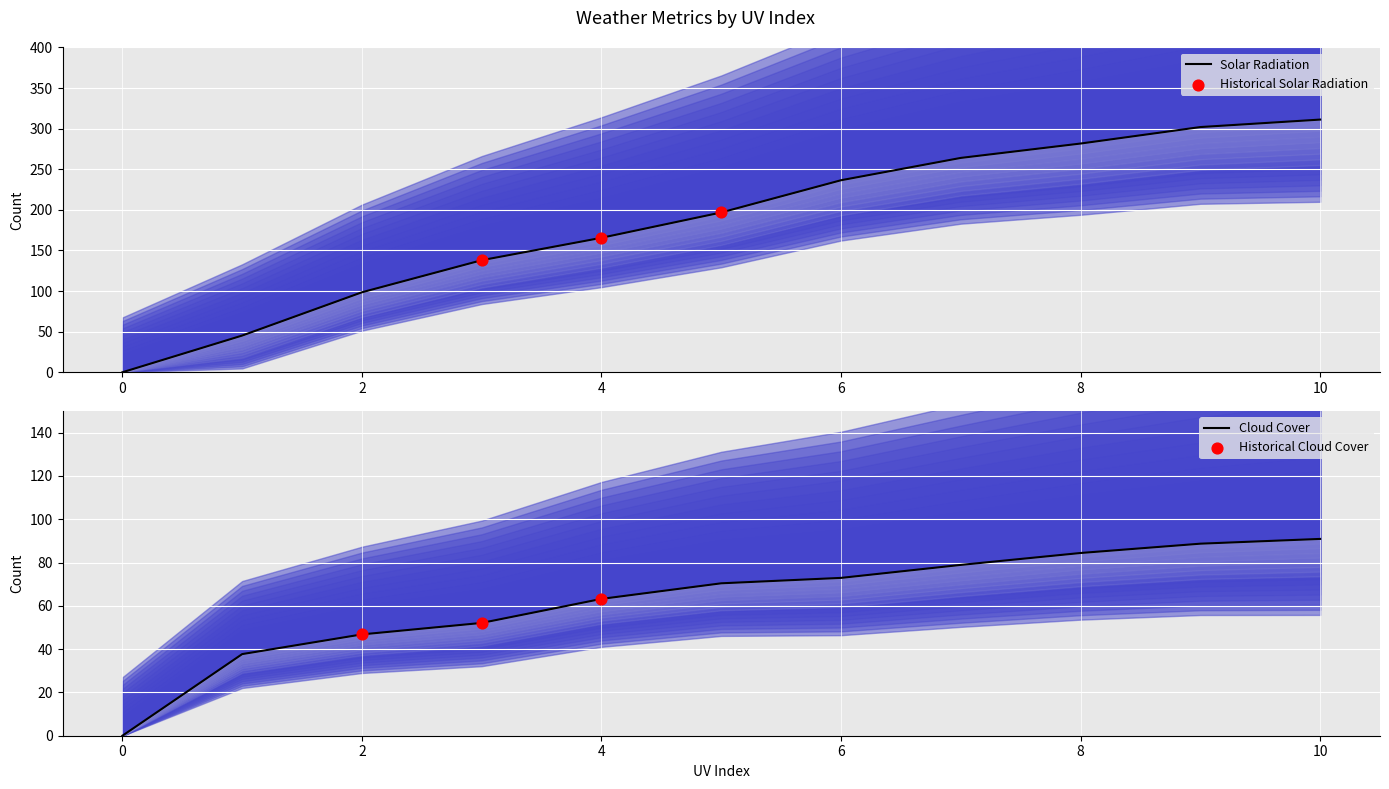

Which series has the largest total across all categories?

solarradiation